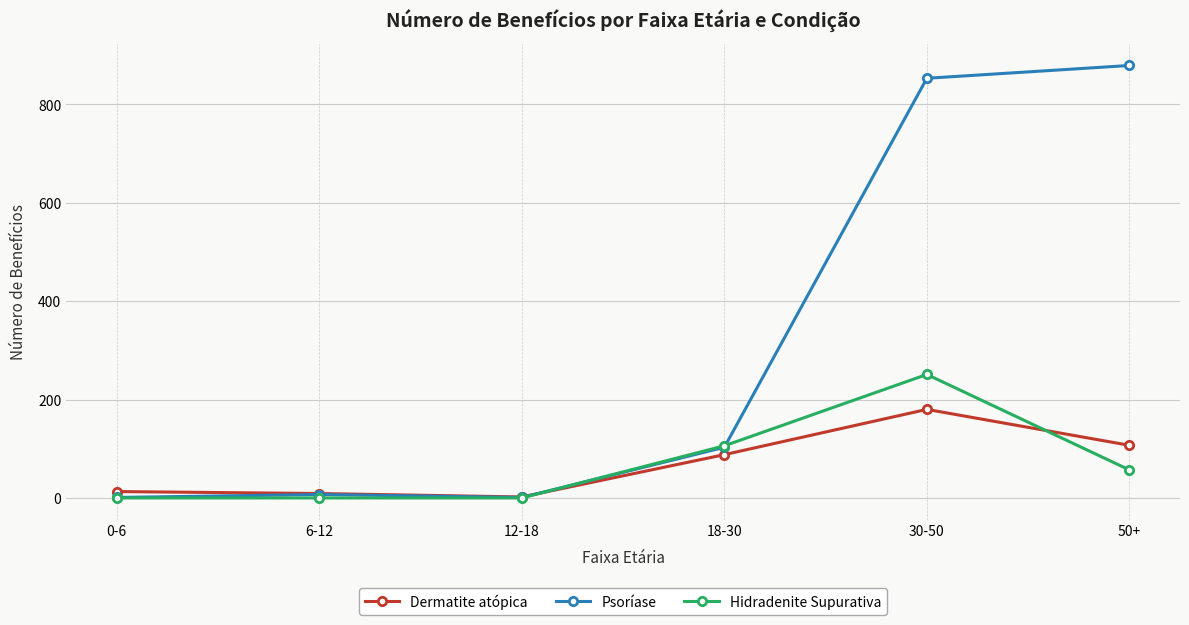

At how many categories does at least one series exceed 665?

2